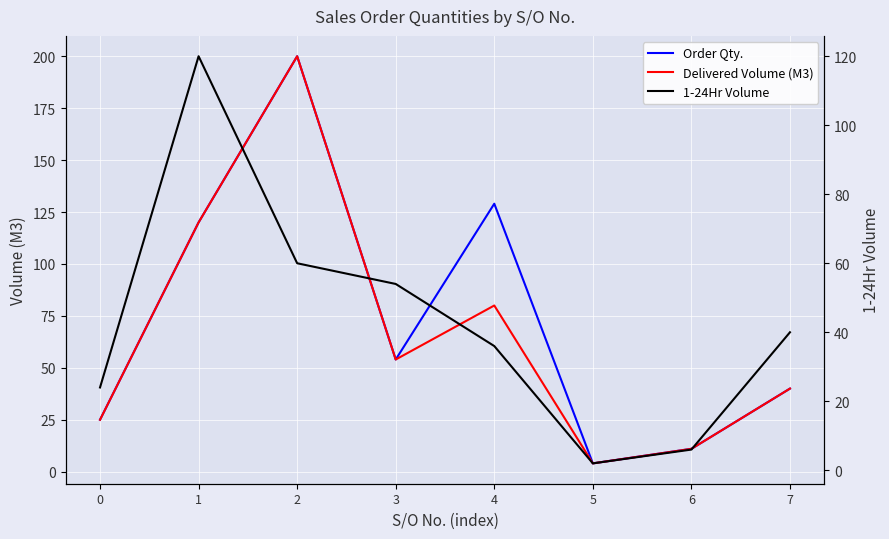

True or false: Delivered Volume (M3) and 1-24Hr Volume cross at least once.

False